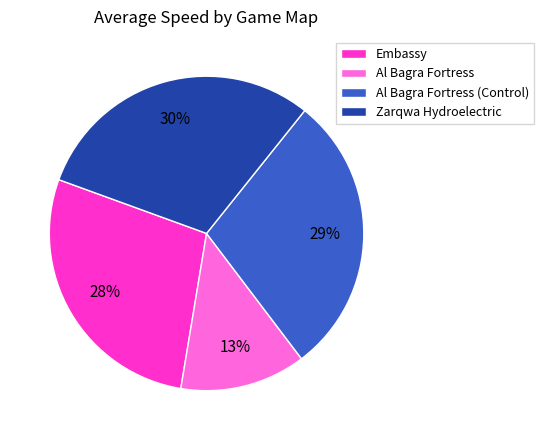

Is there any slice that represents more than half of the pie?

No